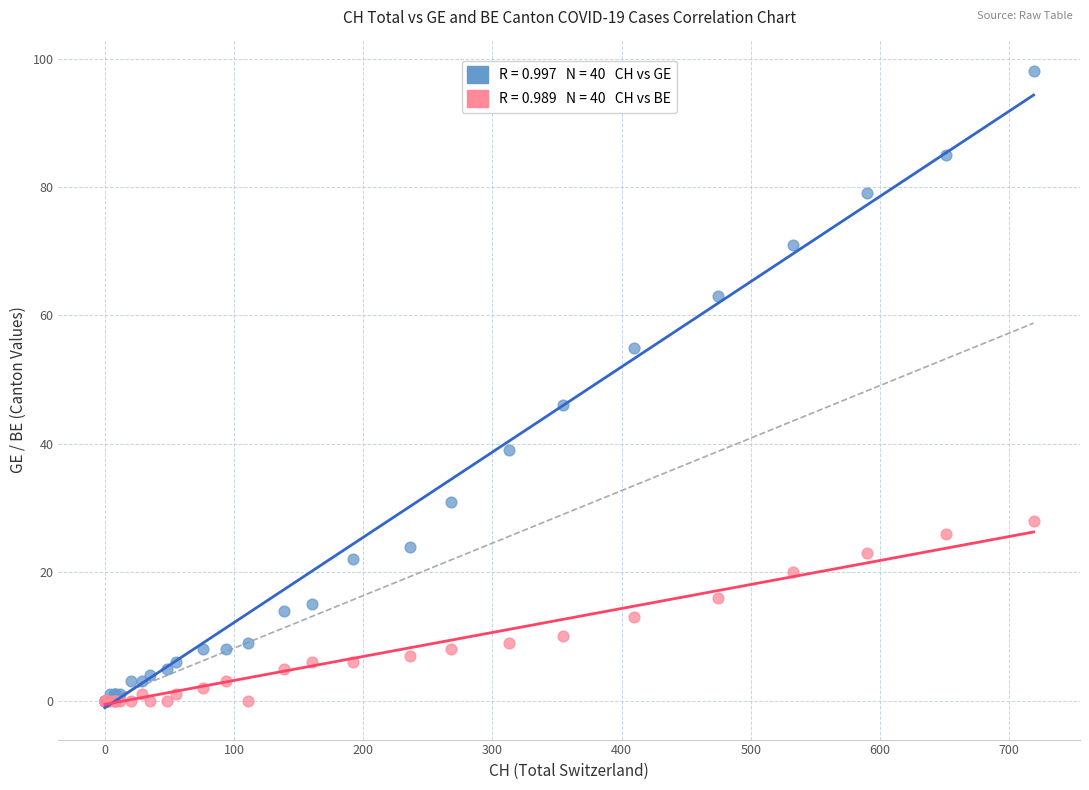

Across all series, what Y value is closest to 49?

46